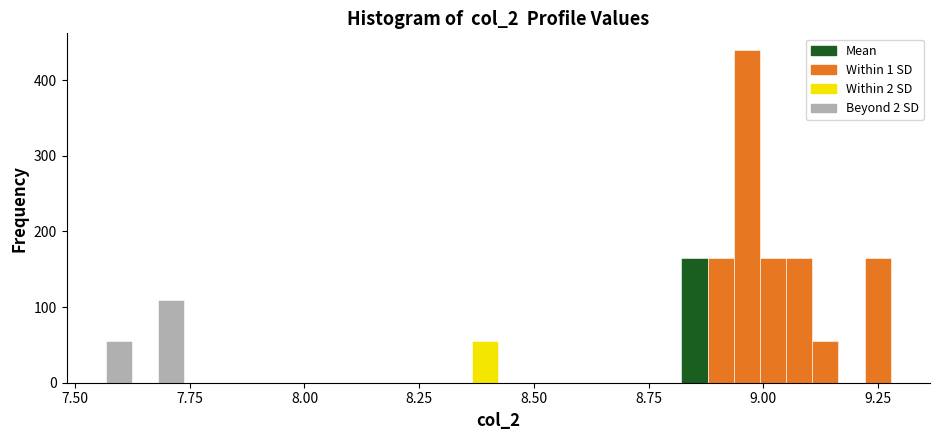

Read against the x-axis, roughly where is the centre of the tallest bar?

8.95